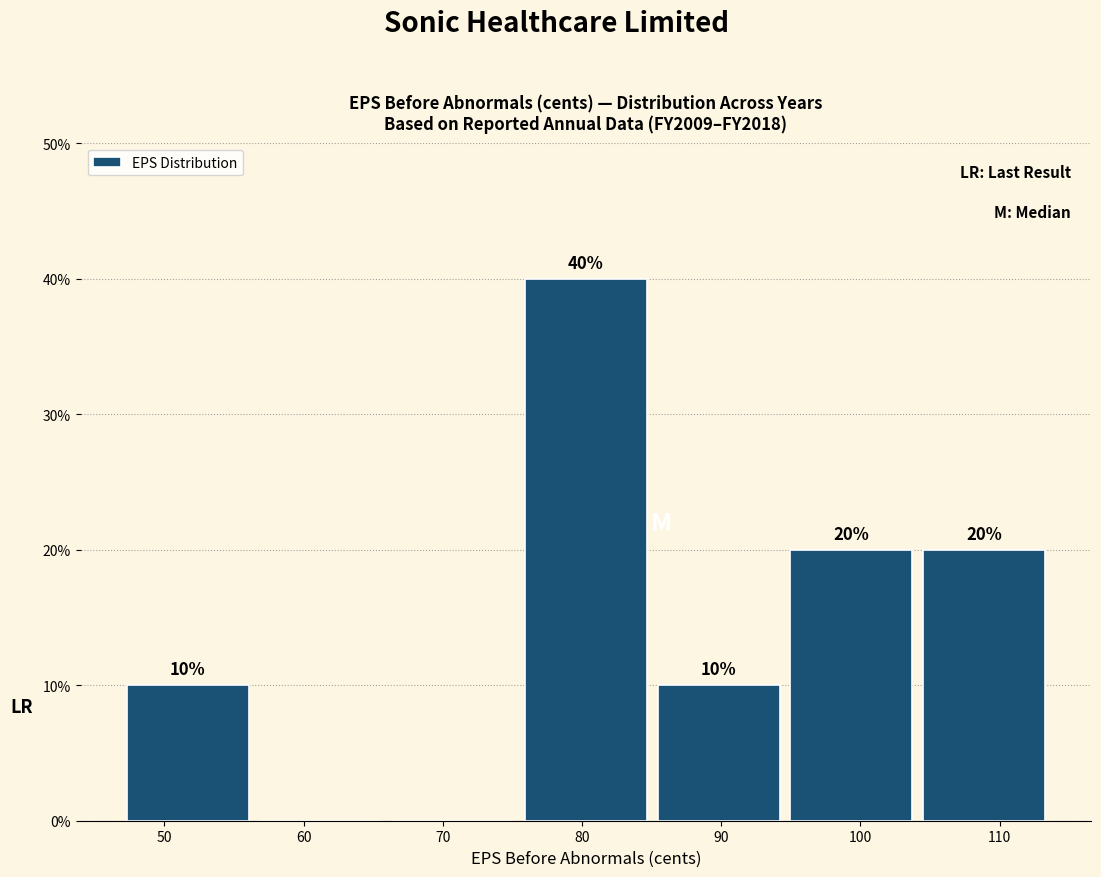

Over which range of the x-axis is the bar tallest?

76 to 85